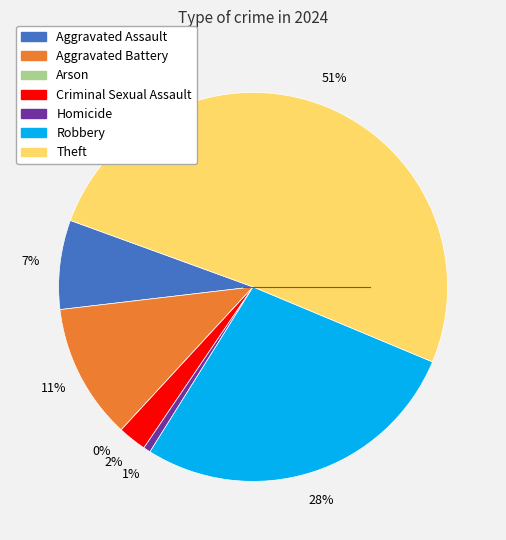

Rank the categories by value from highest to lowest.

Theft, Robbery, Aggravated Battery, Aggravated Assault, Criminal Sexual Assault, Homicide, Arson